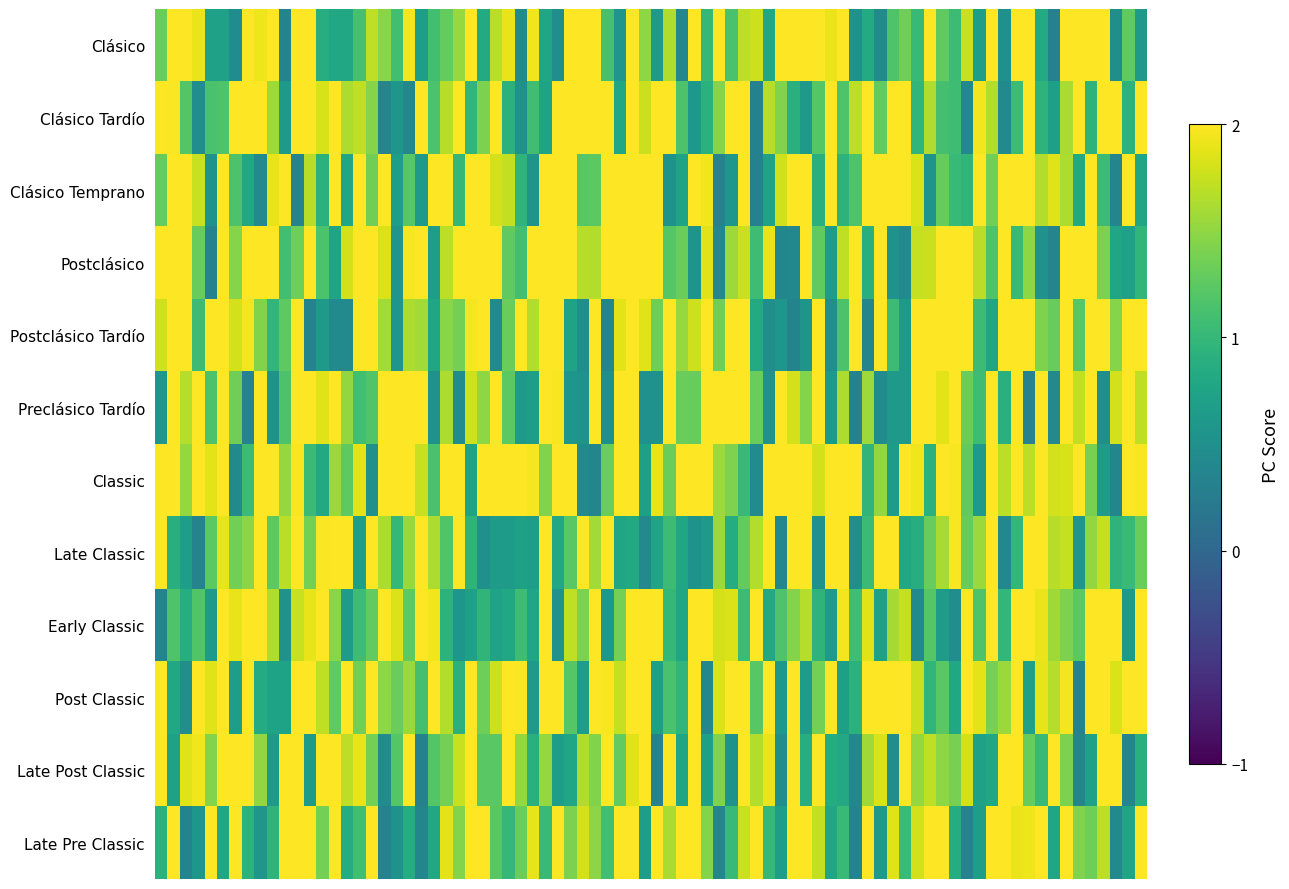

At which category is the sum across all series the highest?

7